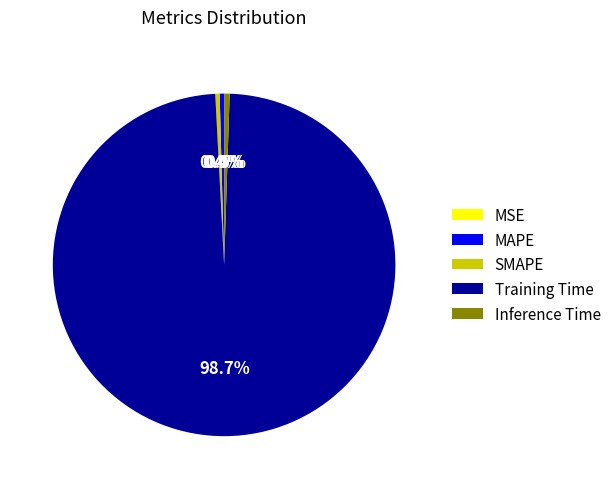

Combined, do SMAPE and Training Time account for over 50%?

Yes